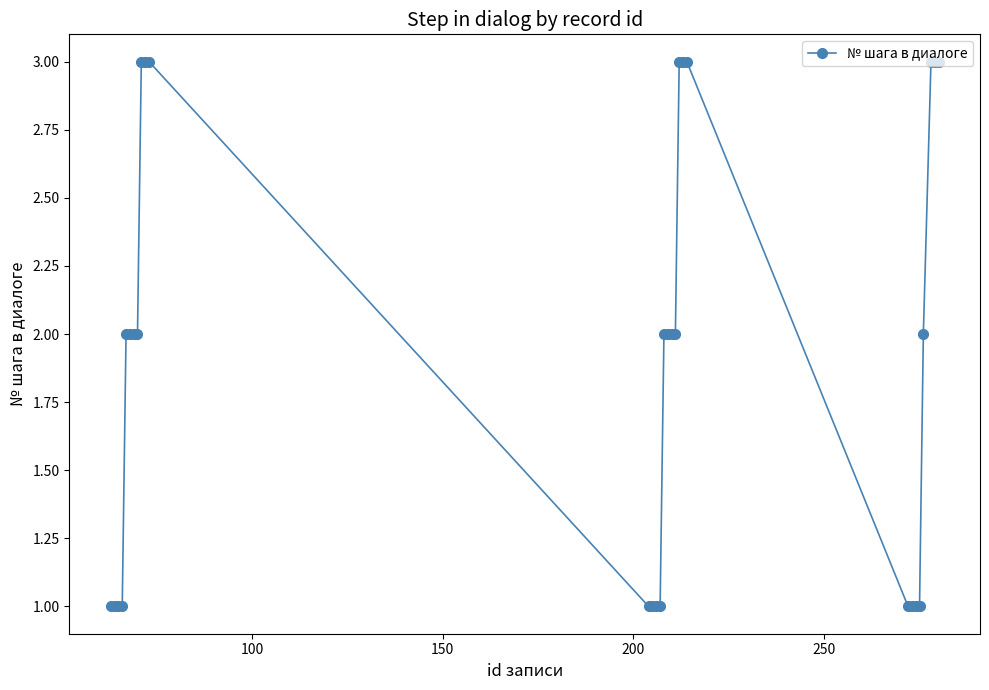

Is this an area chart (filled region under the line)?

No